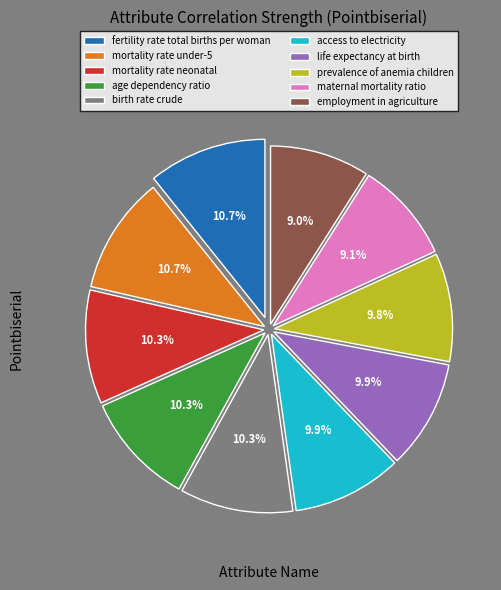

Count the number of slices in the pie.

10